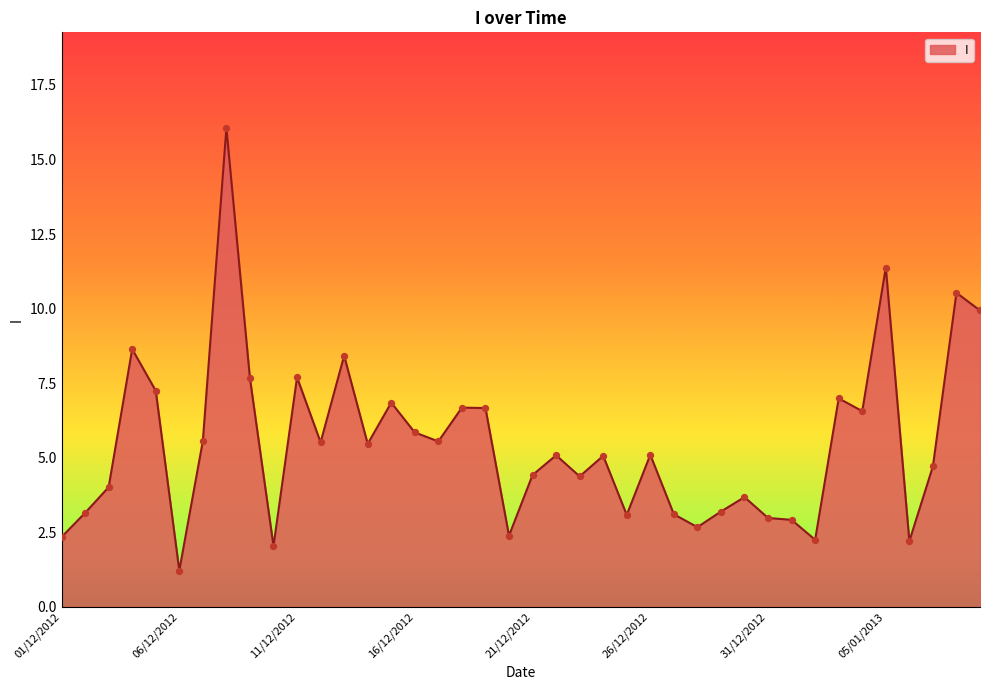

What is the smallest value displayed?

1.2